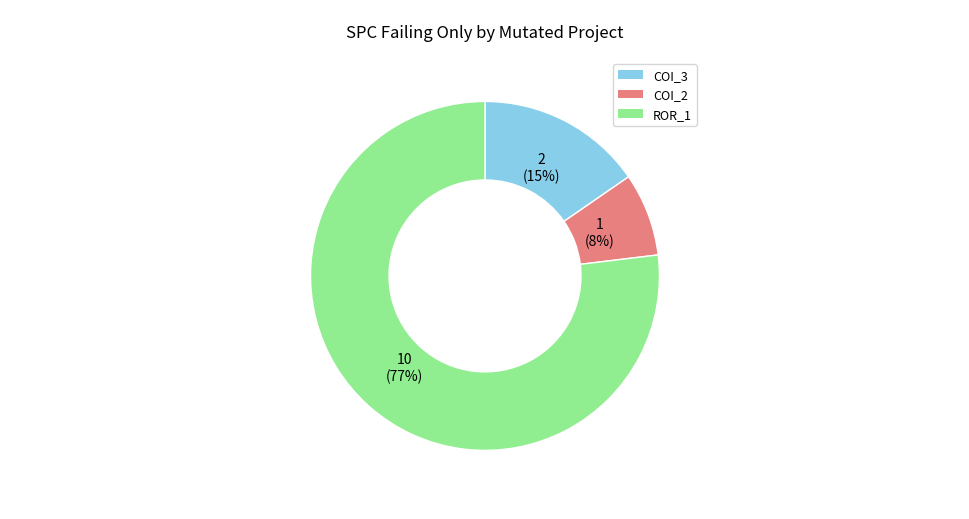

Is there a majority slice in this chart?

Yes